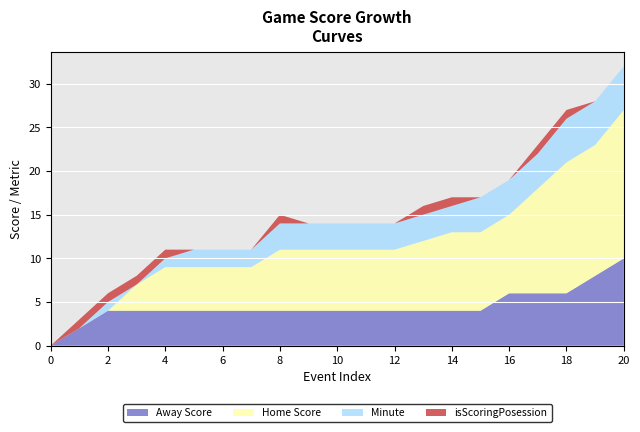

Reading left to right, extract all data points from this chart.

Away Score: 0=0	1=2	2=4	3=4	4=4	5=4	6=4	7=4	8=4	9=4	10=4	11=4	12=4	13=4	14=4	15=4	16=6	17=6	18=6	19=8	20=10
Home Score: 0=0	1=0	2=0	3=3	4=5	5=5	6=5	7=5	8=7	9=7	10=7	11=7	12=7	13=8	14=9	15=9	16=9	17=12	18=15	19=15	20=17
Minute: 0=0	1=0	2=1	3=0	4=1	5=2	6=2	7=2	8=3	9=3	10=3	11=3	12=3	13=3	14=3	15=4	16=4	17=4	18=5	19=5	20=5
isScoringPosession: 0=0	1=1	2=1	3=1	4=1	5=0	6=0	7=0	8=1	9=0	10=0	11=0	12=0	13=1	14=1	15=0	16=0	17=1	18=1	19=0	20=0